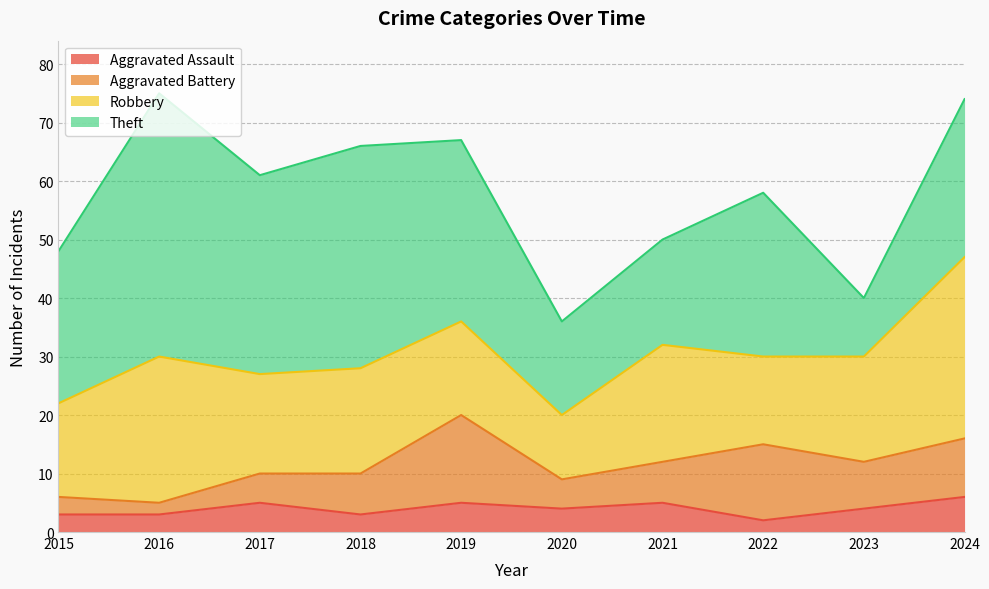

Which category has the highest value in the Aggravated Battery series?

2019